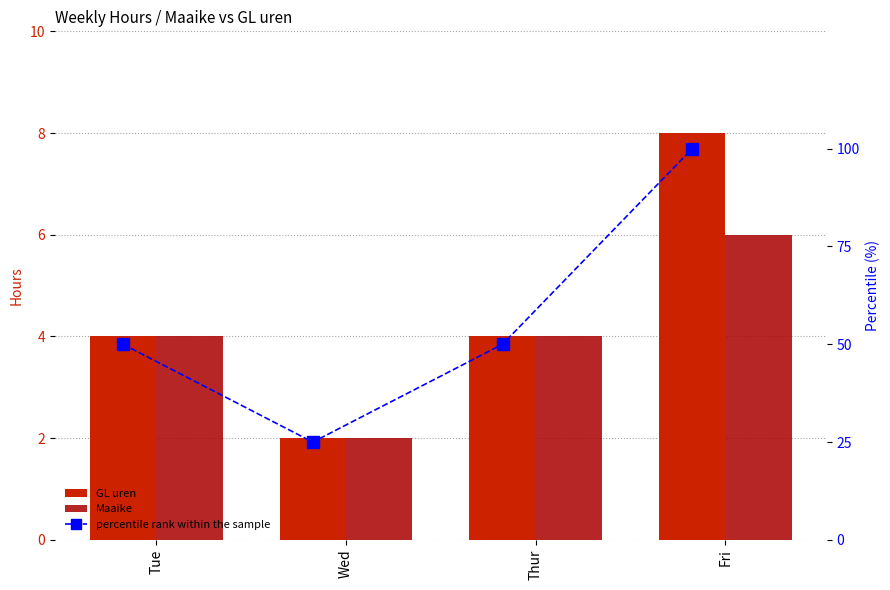

What is the label of the 4th bar from the left?

Fri